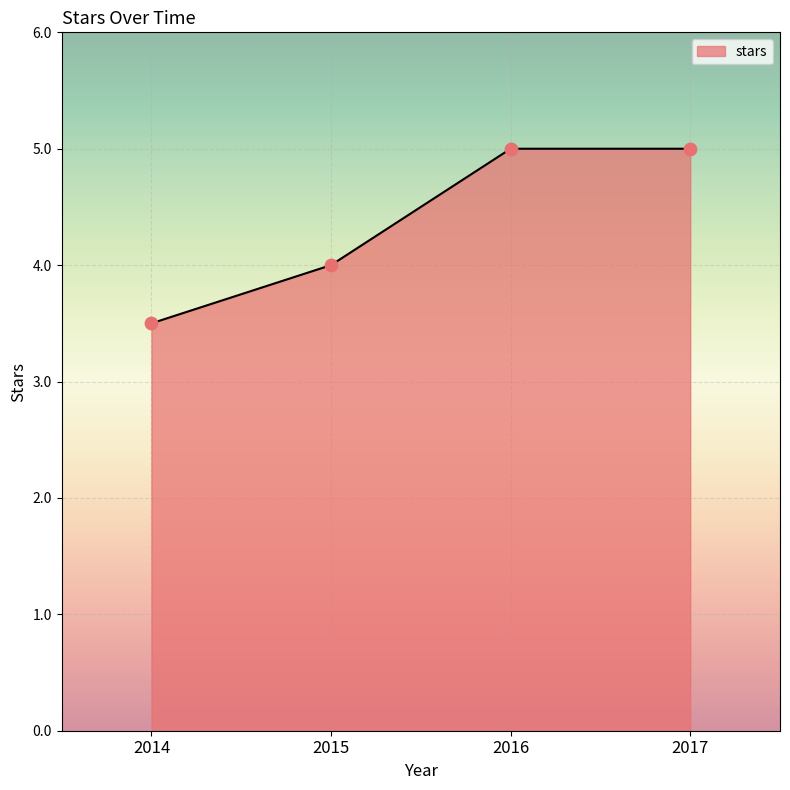

Between 2015 and 2016, which is larger?

2016